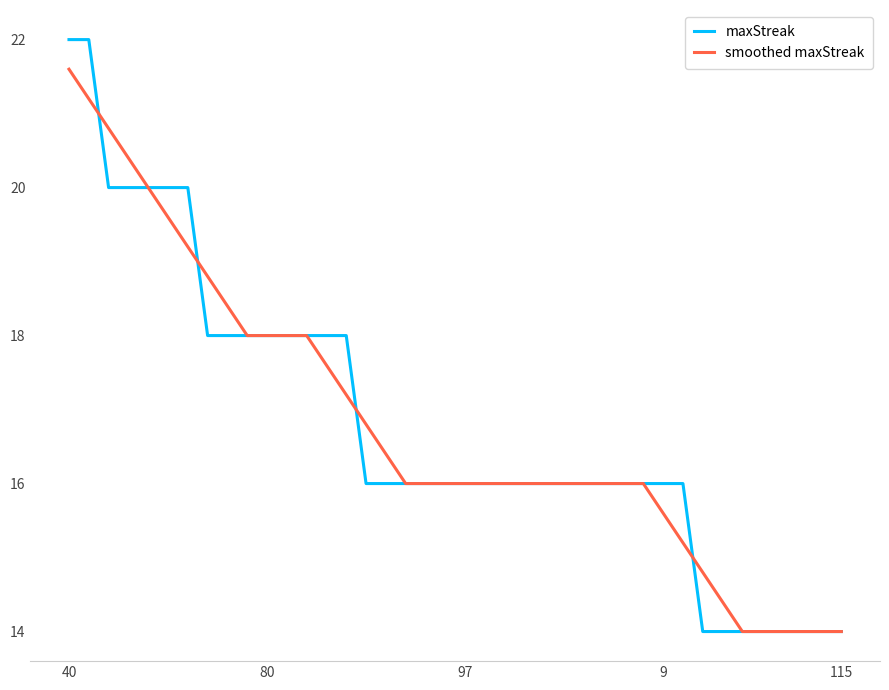

What is the maximum value shown in the chart?

22.0